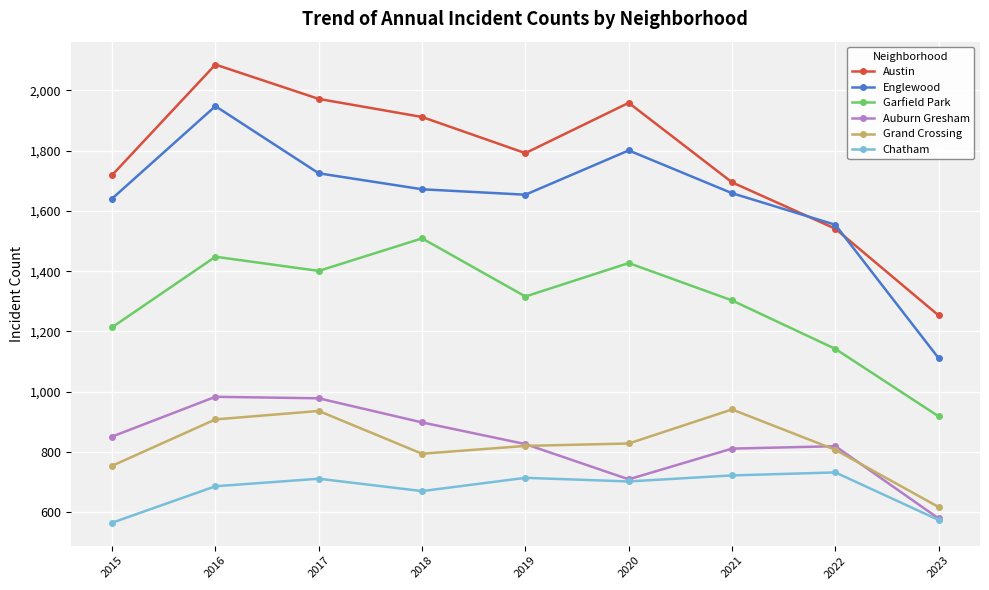

How many data points does each series have?

9